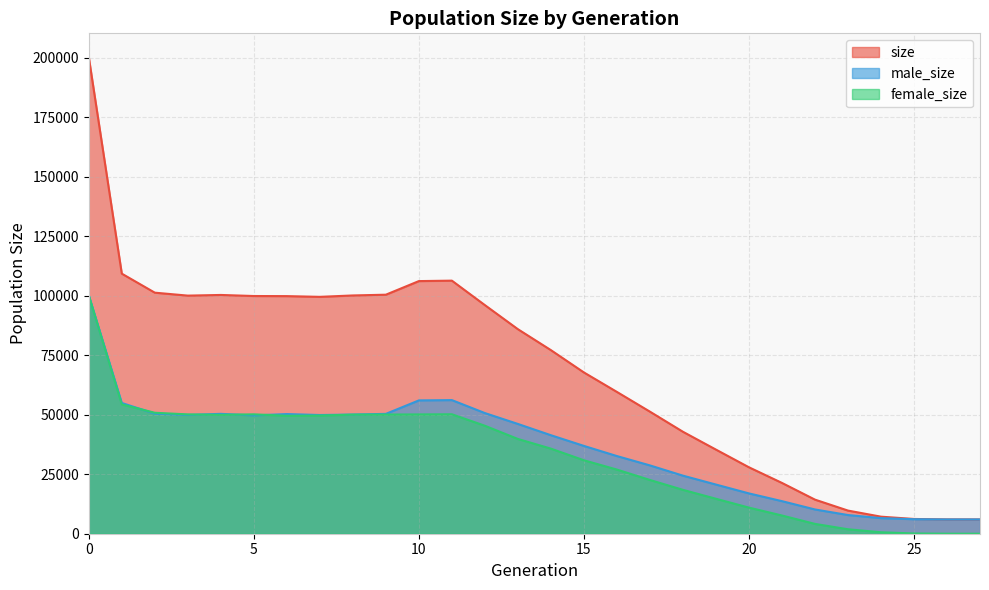

At 2, list the series in order from largest to smallest.

size, female_size, male_size